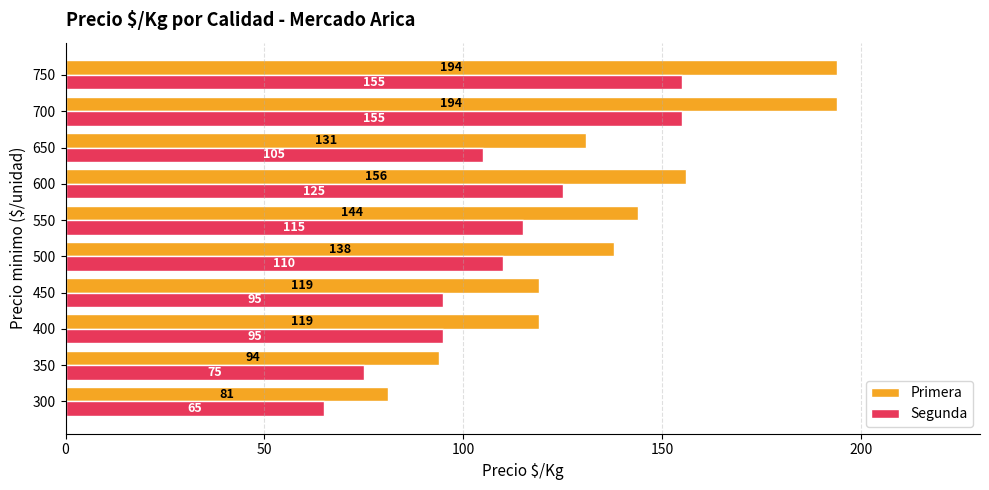

Which series has the largest range (max minus min)?

Primera